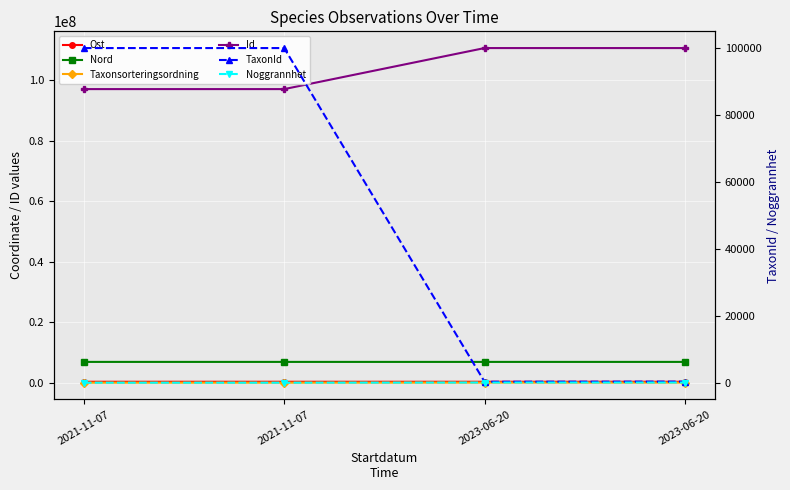

Which category has the lowest value across all series?

2021-11-07